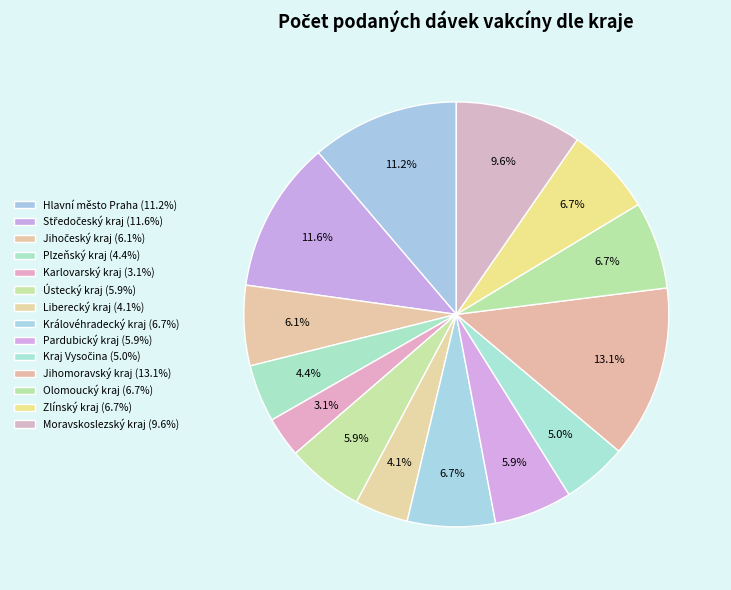

Combined, do Moravskoslezský kraj and Ústecký kraj account for over 50%?

No